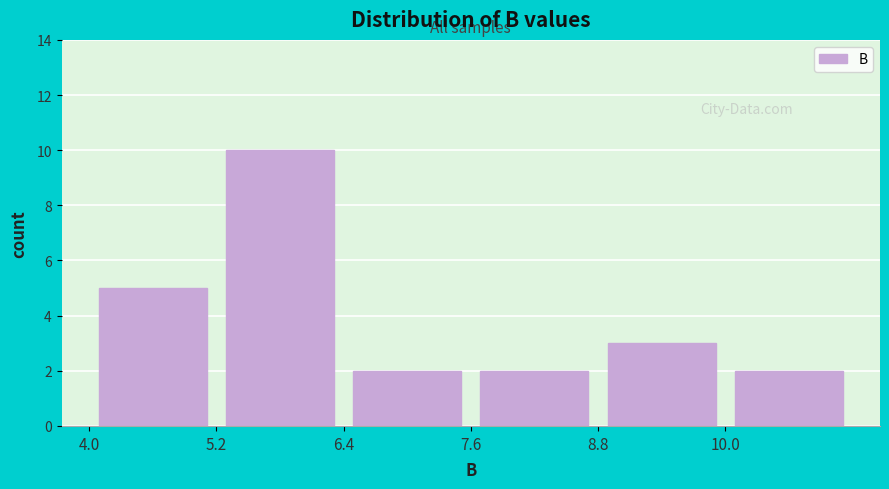

Which range on the x-axis has the tallest bar?

5.2 to 6.4